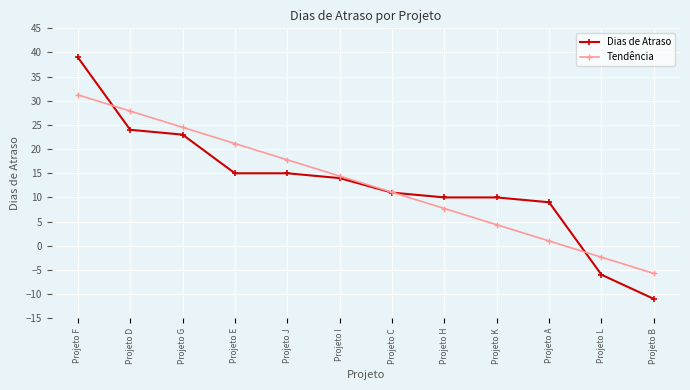

Reading left to right, list all the values displayed in this chart.

Dias de Atraso: Projeto F=39.0	Projeto D=24.0	Projeto G=23.0	Projeto E=15.0	Projeto J=15.0	Projeto I=14.0	Projeto C=11.0	Projeto H=10.0	Projeto K=10.0	Projeto A=9.0	Projeto L=-6.0	Projeto B=-11.0
Tendência: Projeto F=31.2	Projeto D=27.9	Projeto G=24.5	Projeto E=21.2	Projeto J=17.8	Projeto I=14.4	Projeto C=11.1	Projeto H=7.7	Projeto K=4.3	Projeto A=1.0	Projeto L=-2.4	Projeto B=-5.7